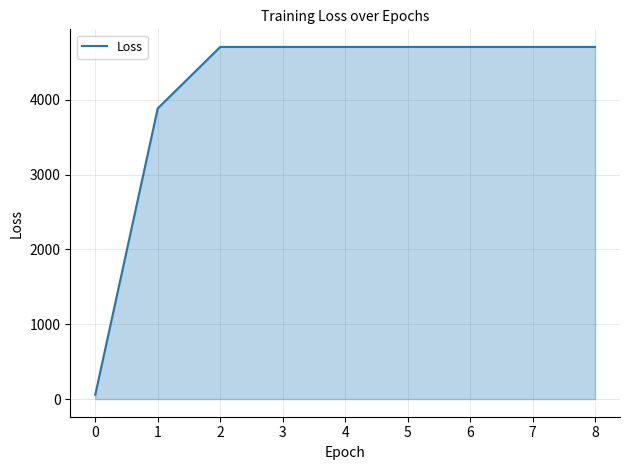

Does the chart display data point markers on the line(s)?

No